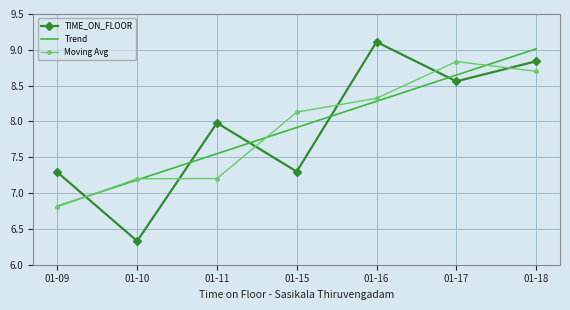

What is the total value across all series at 01-18?

26.6